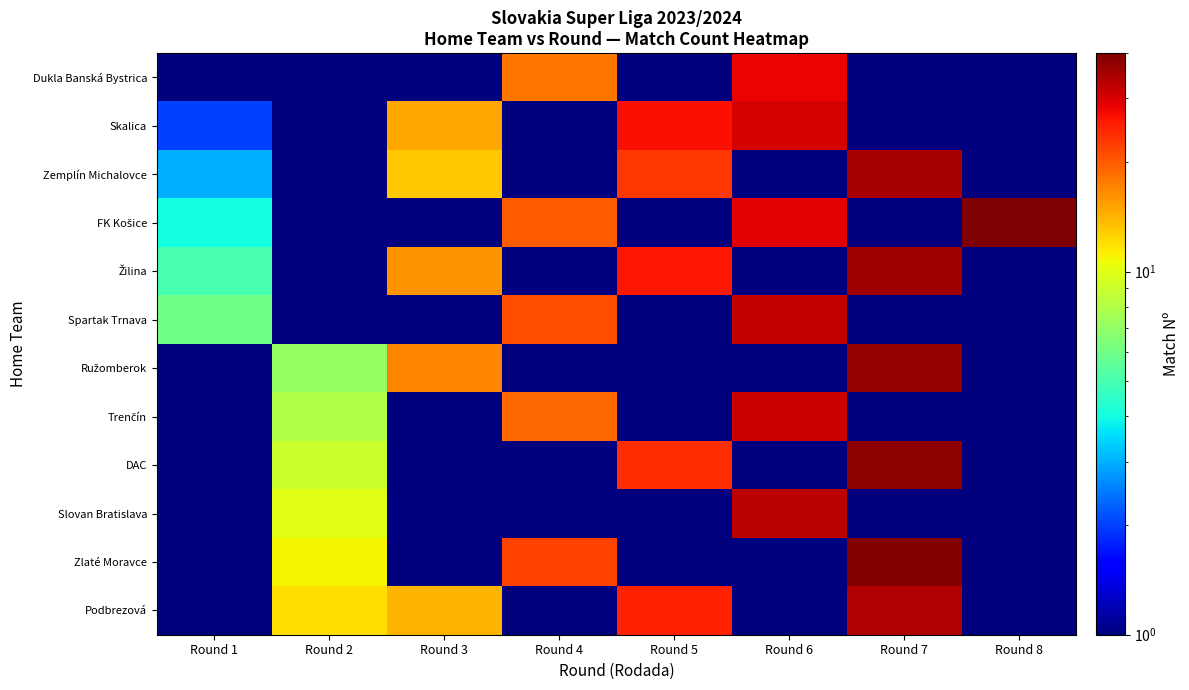

Between Round 4 and Round 5, which is larger?

Round 4